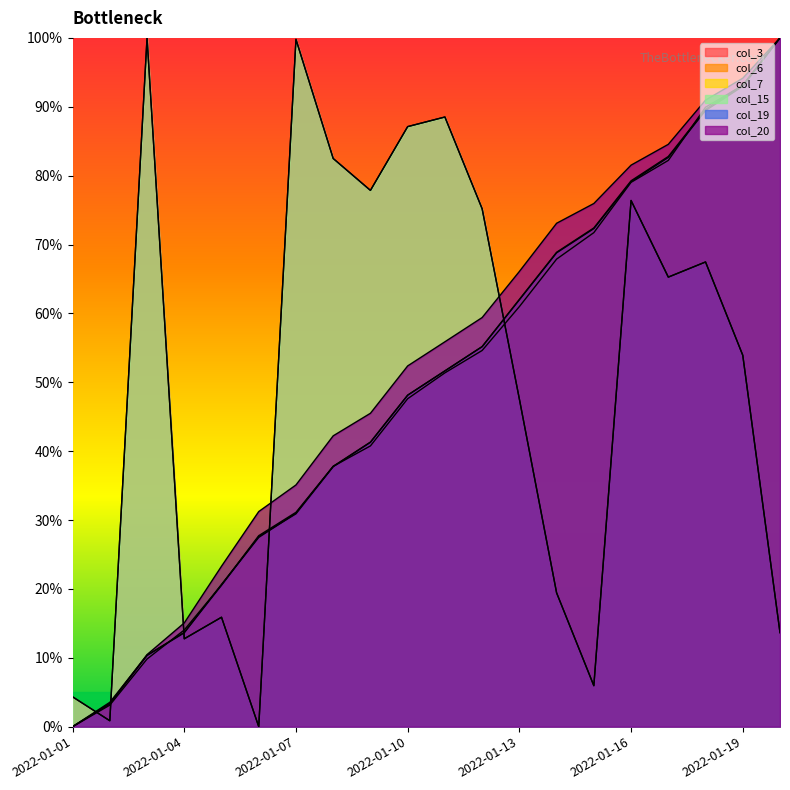

True or false: col_15 has more than 2 interior local peaks.

True